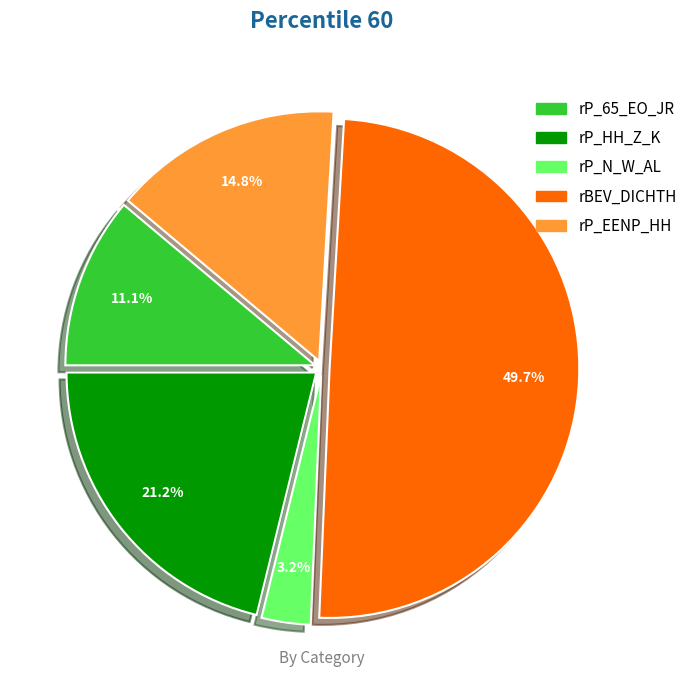

Combined, do rP_N_W_AL and rP_EENP_HH account for over 50%?

No